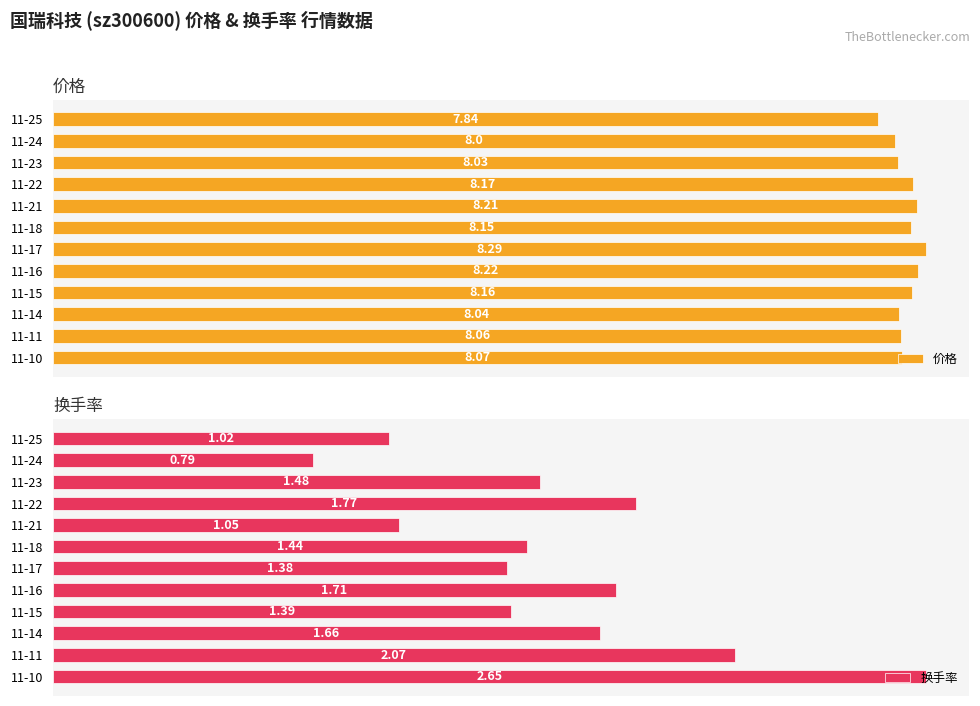

What is the sum of all 价格 values?

97.2